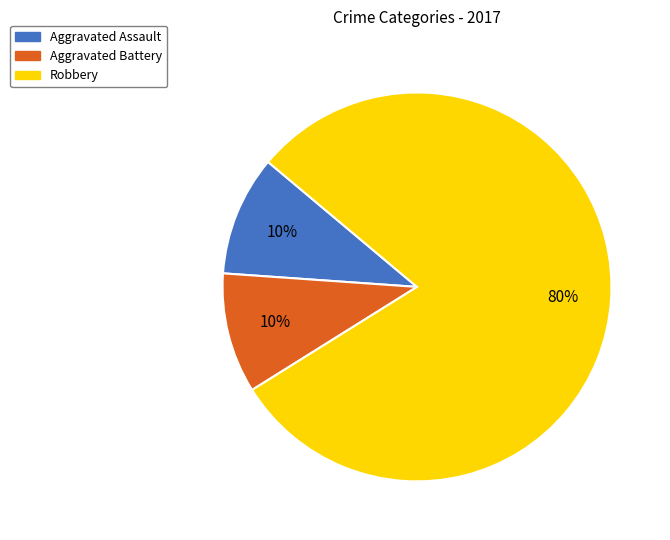

To the nearest percent, what portion does Robbery represent?

80%